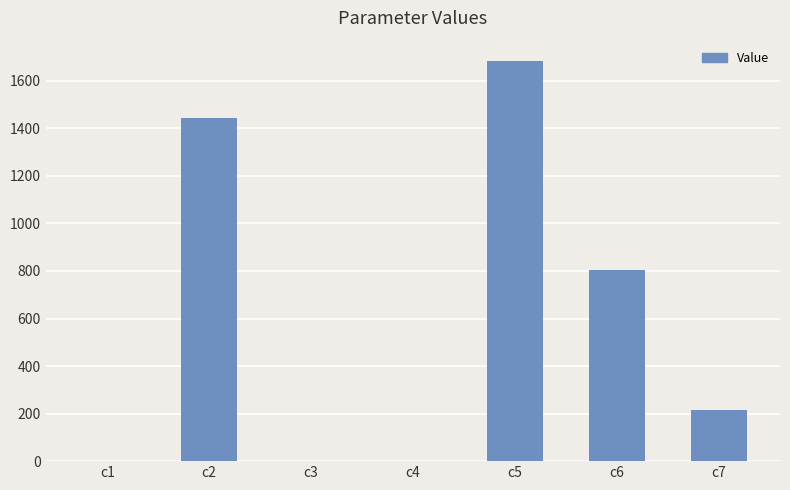

Where is the data nearest to the value 842?

c6